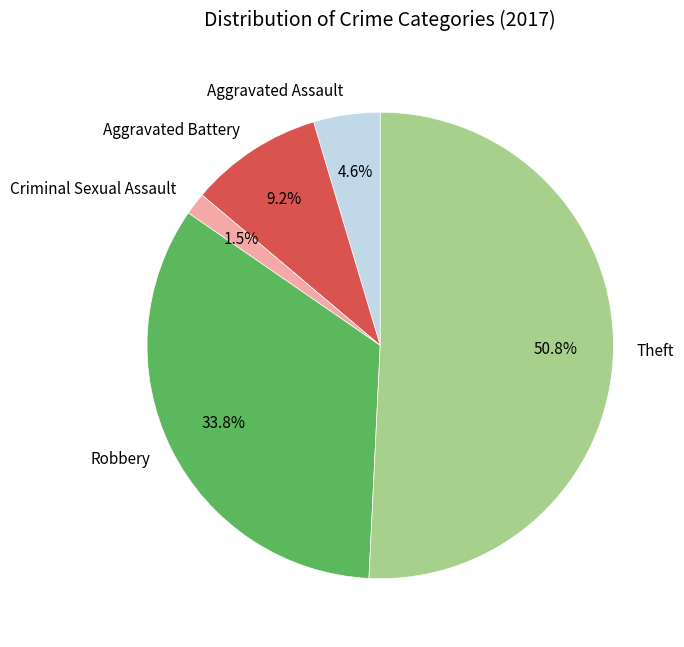

Count the number of slices in the pie.

5